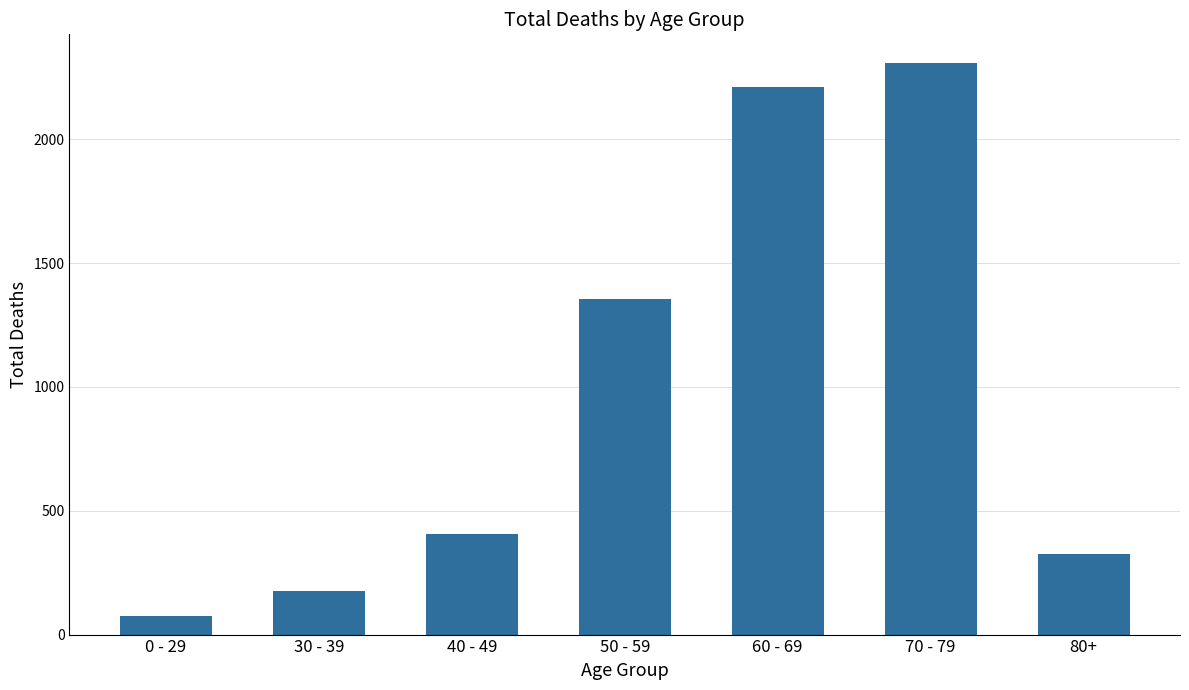

The chart shows a value of 75 at 0 - 29. True or false?

True